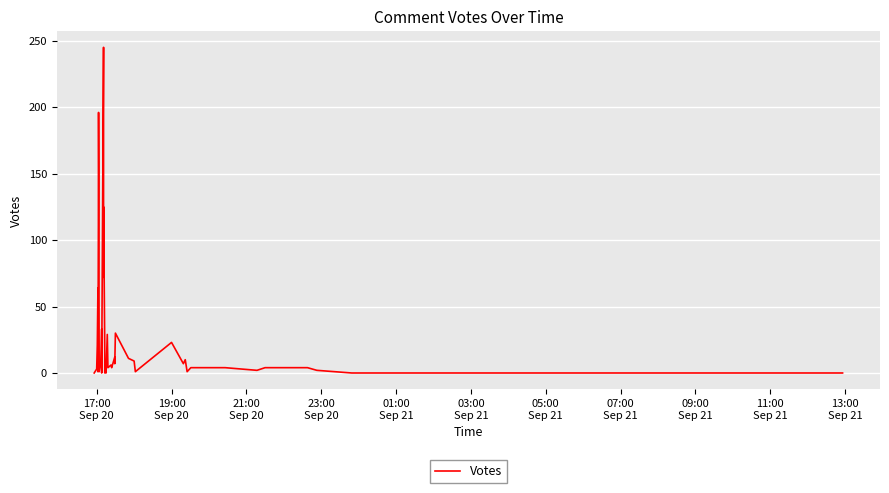

How many values are below 7?

20